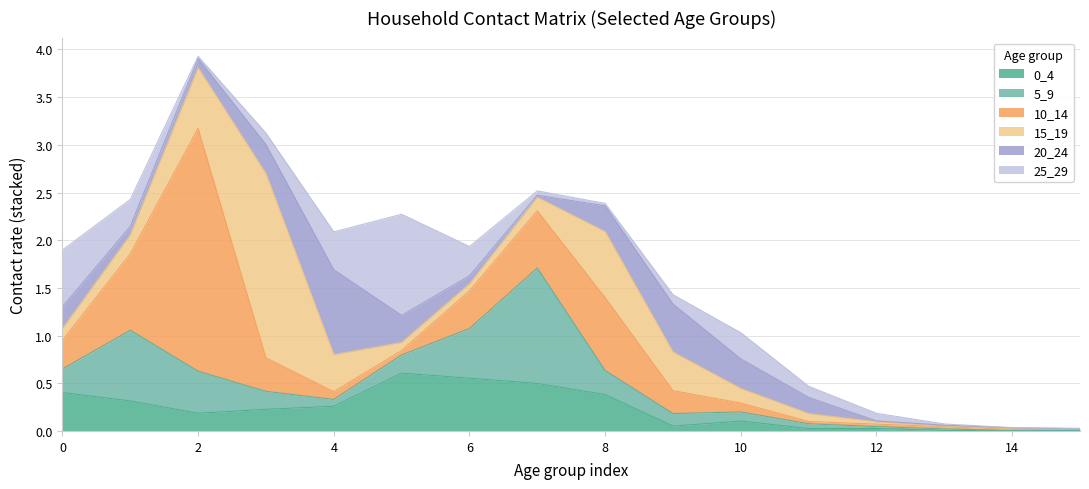

At which label is 20_24 closest to 0?

15